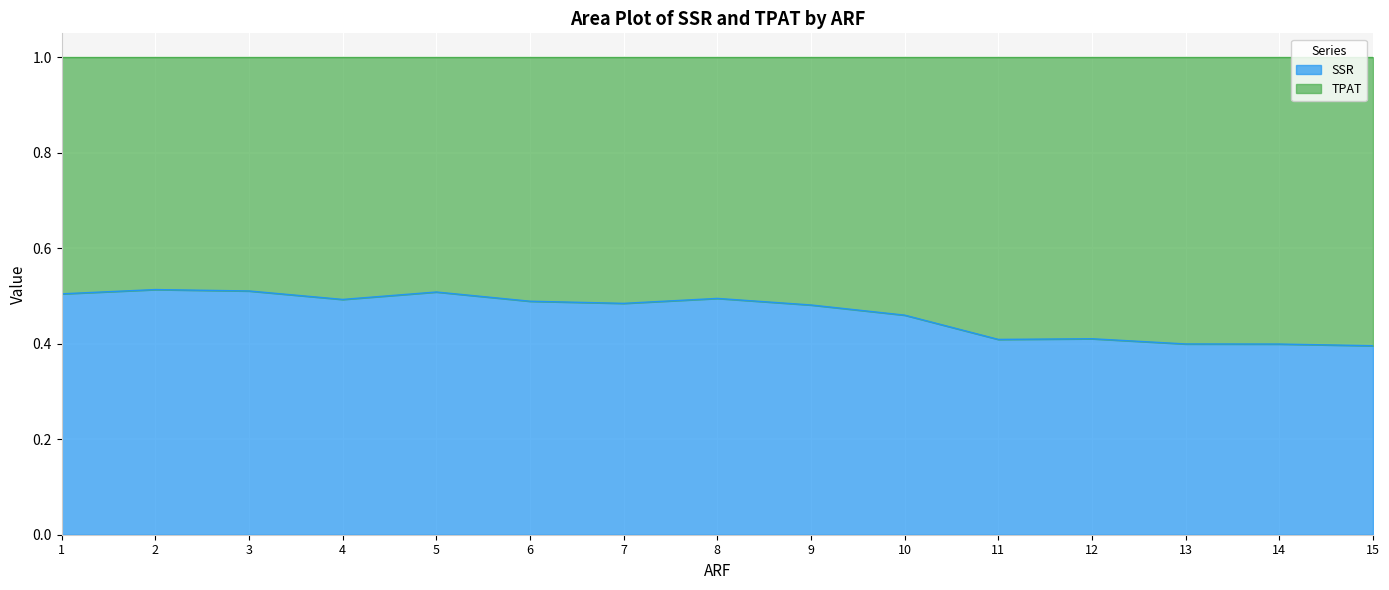

What is the sum of the values at 3 and 14?

0.9